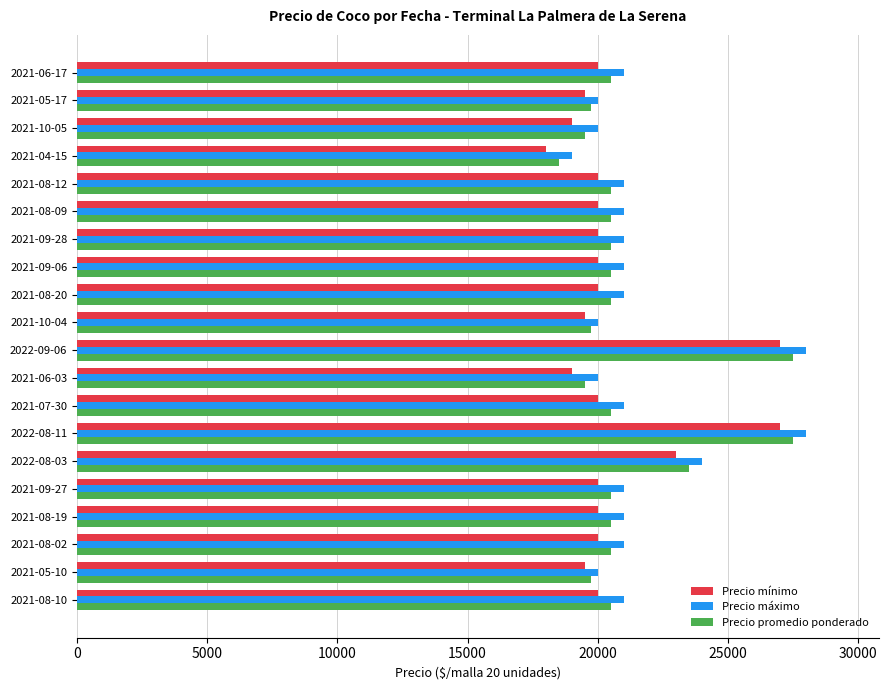

What is the difference between the maximum and minimum values in the Precio máximo series?

9000